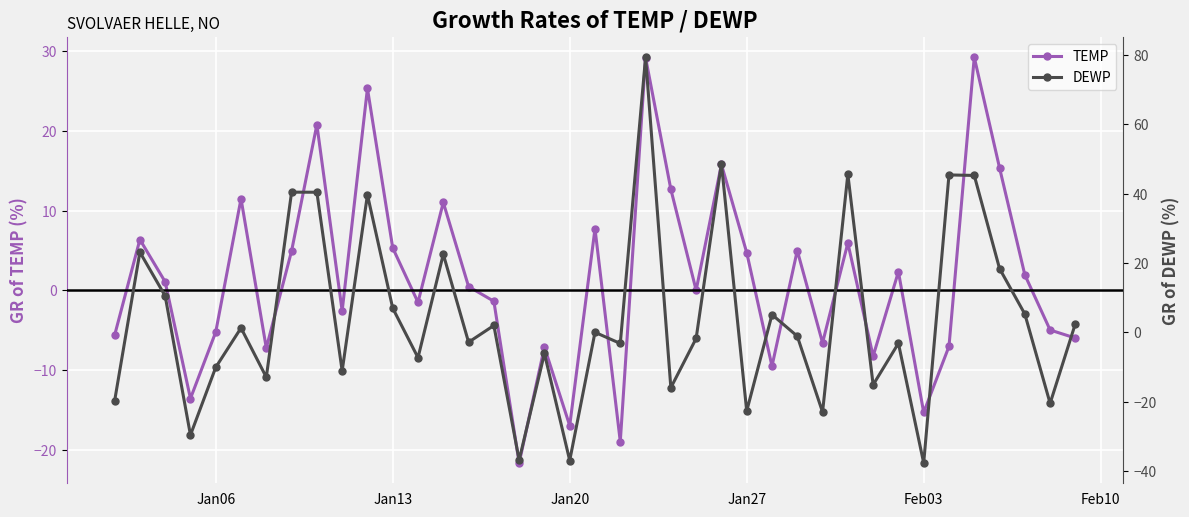

True or false: TEMP has a value of -1.7 at Jan06.

False